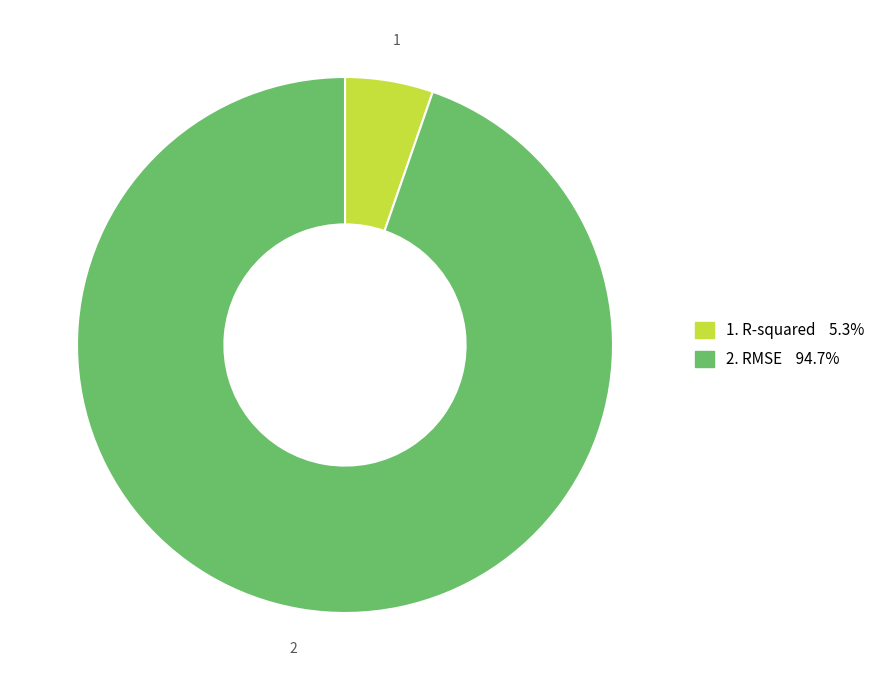

Does any single category account for the majority?

Yes